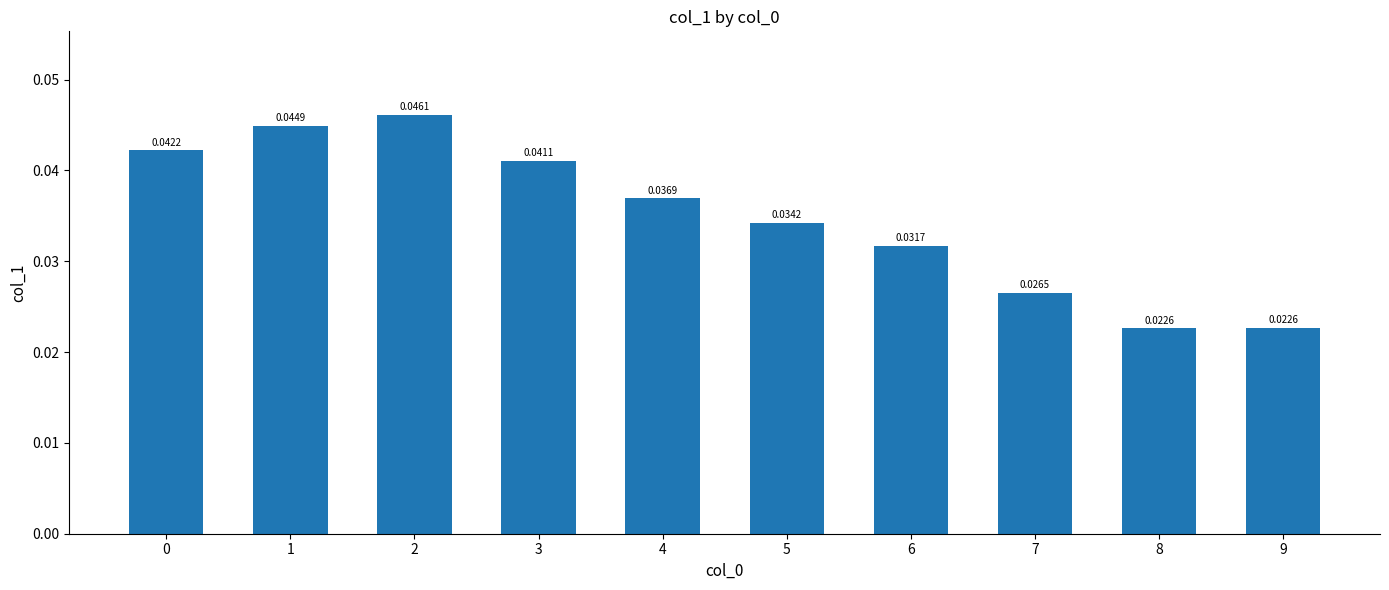

What is the sum of the values at 6 and 7?

0.1